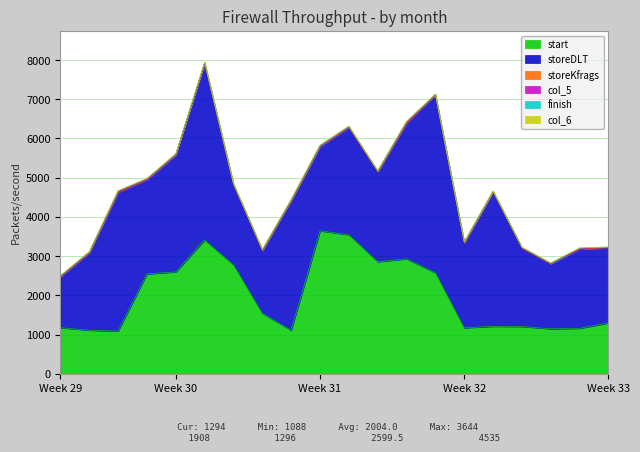

At 4, list the series in order from largest to smallest.

storeDLT, start, finish, col_6, storeKfrags, col_5